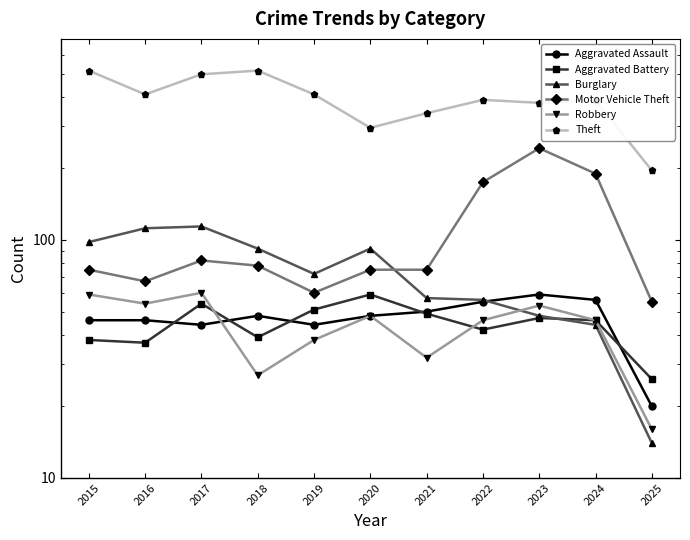

What is the difference between the highest and lowest values at 2021?

309